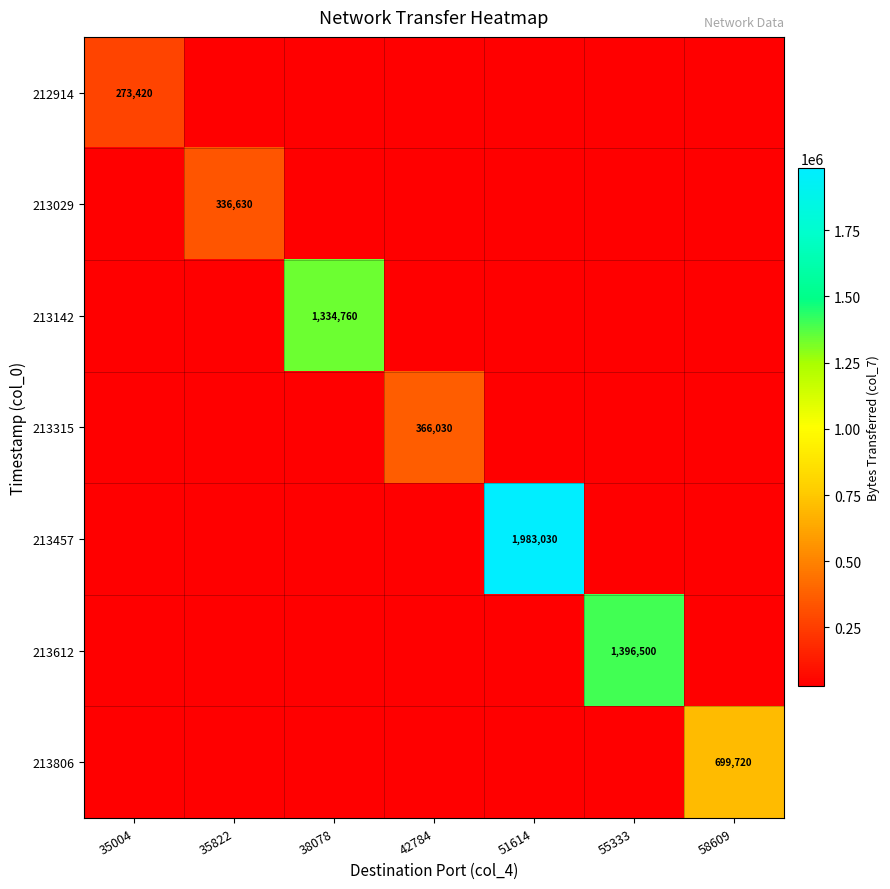

At which category is the sum across all series the highest?

51614